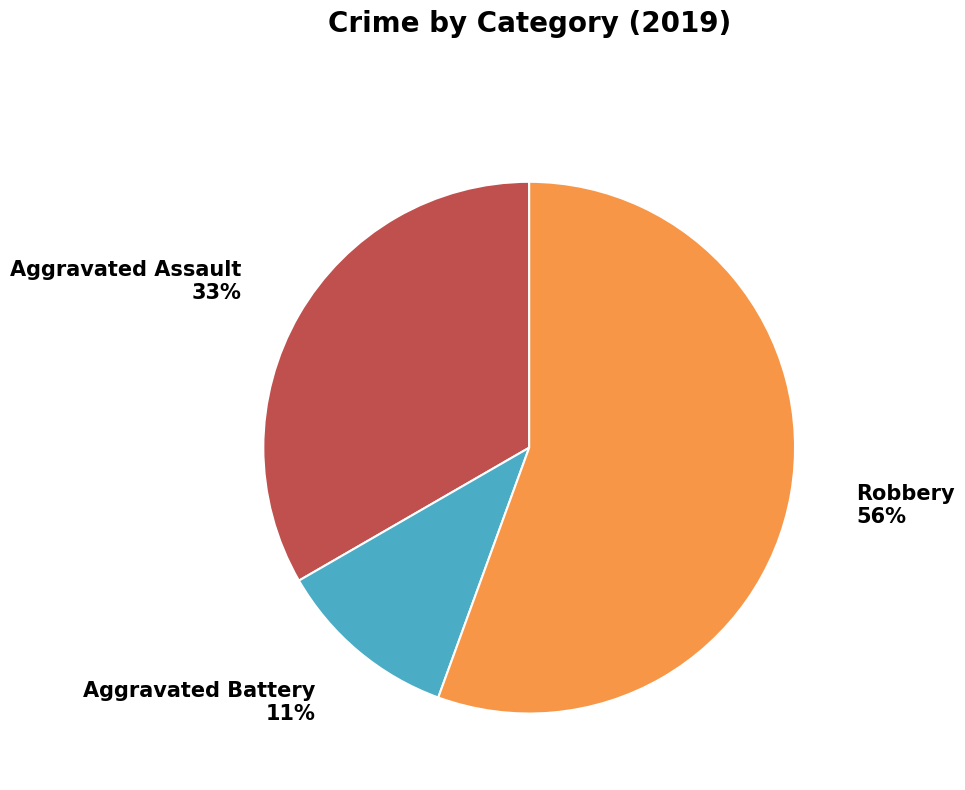

True or false: Aggravated Battery accounts for 18% of the total.

False